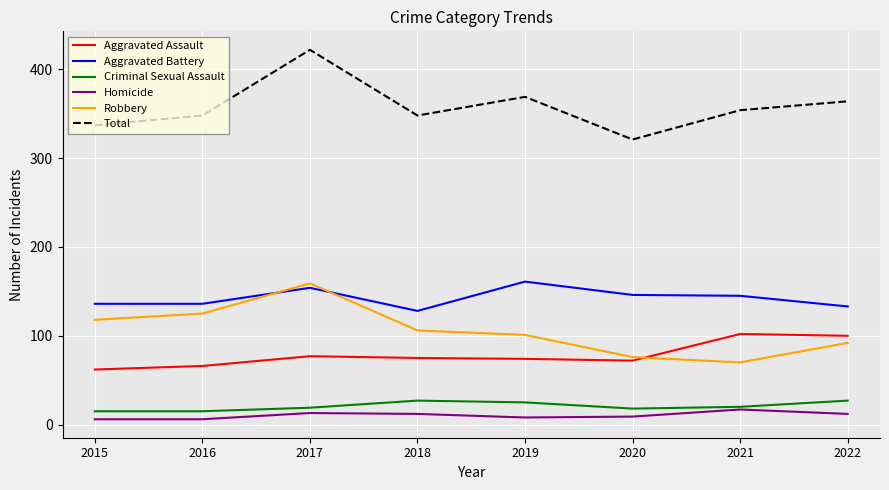

True or false: Aggravated Assault and Homicide cross at least once.

False